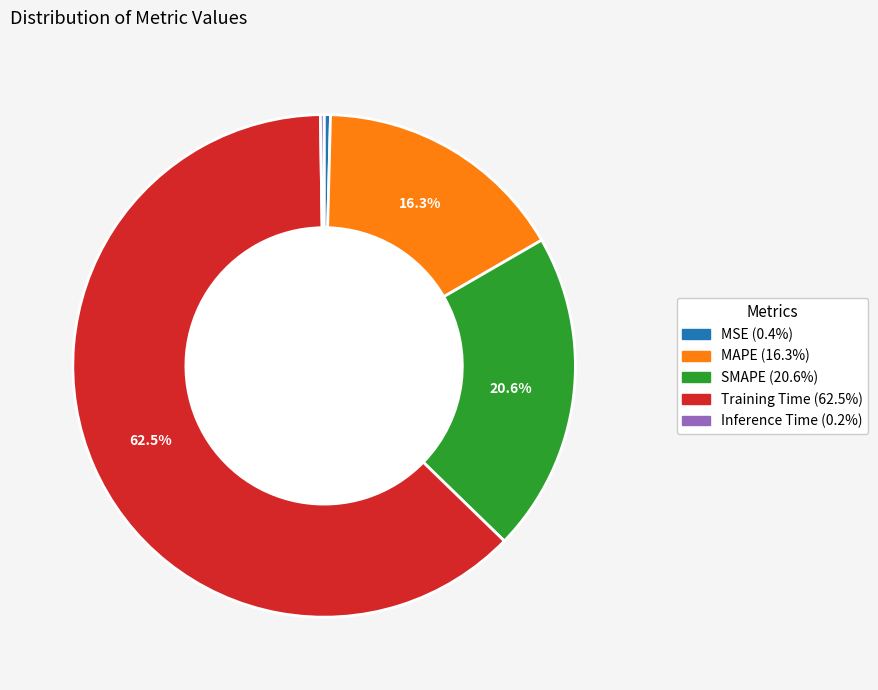

Which has a higher value, MAPE or SMAPE?

SMAPE